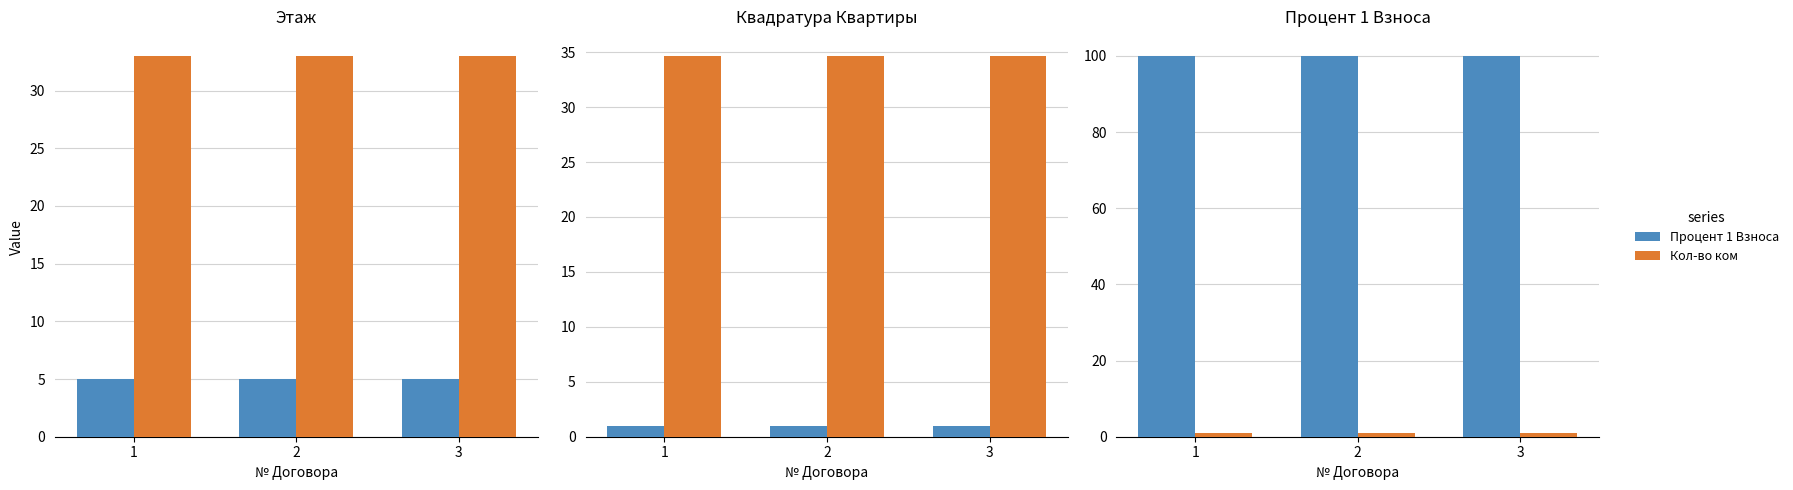

What is the value of the Кол-во ком bar at the 3rd from the left?

1.0